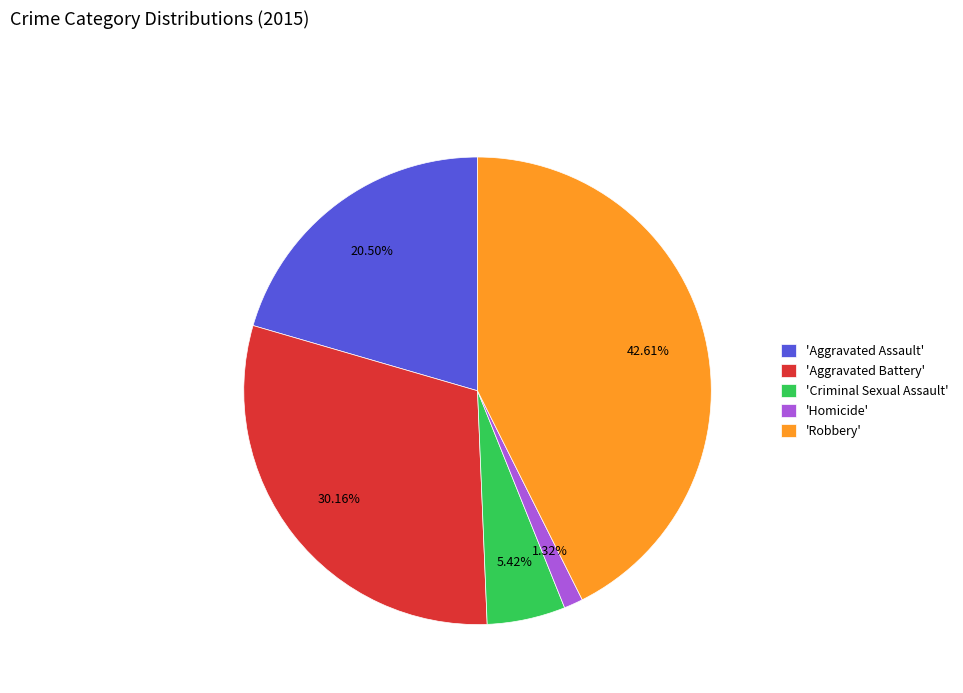

To the nearest percent, what is the difference between the largest and smallest slice percentages?

41%